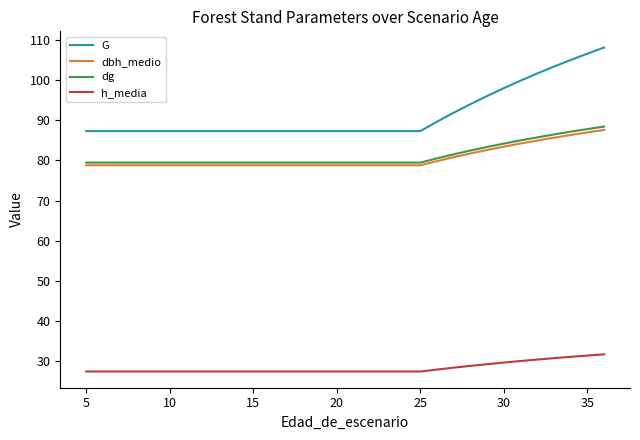

What is the lowest value of the dg series?

79.5